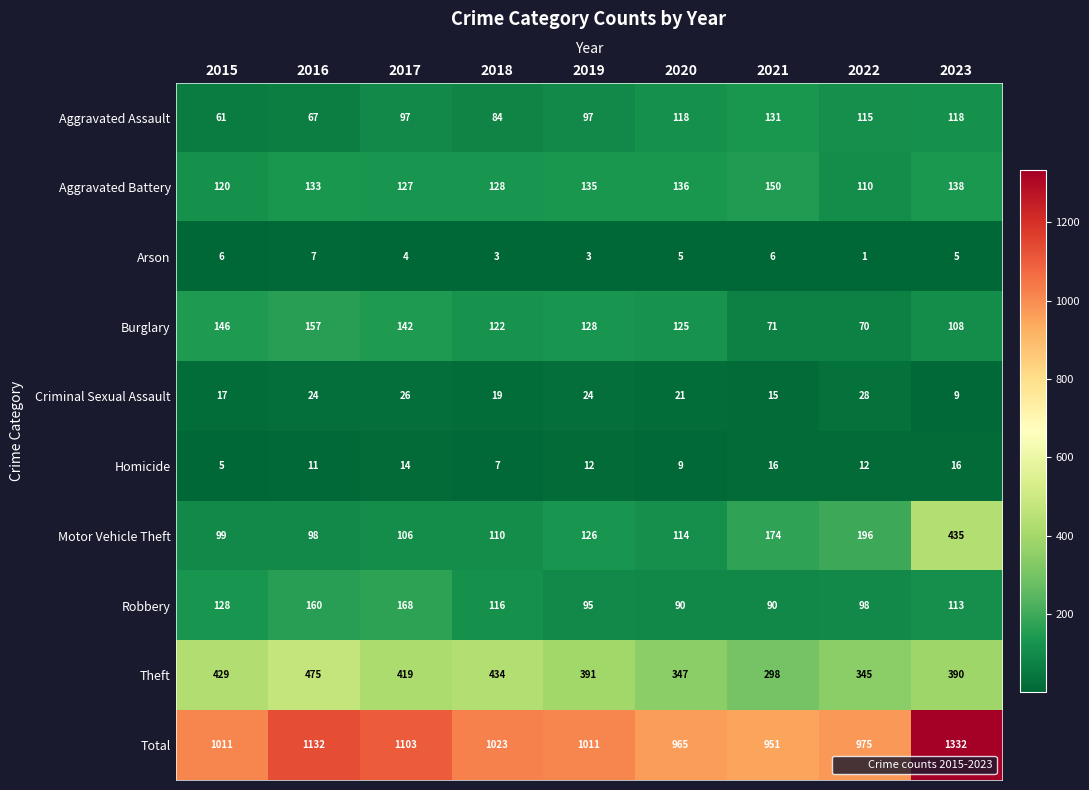

List the series in order of their peak value, lowest first.

Arson, Homicide, Criminal Sexual Assault, Aggravated Assault, Aggravated Battery, Burglary, Robbery, Motor Vehicle Theft, Theft, Total